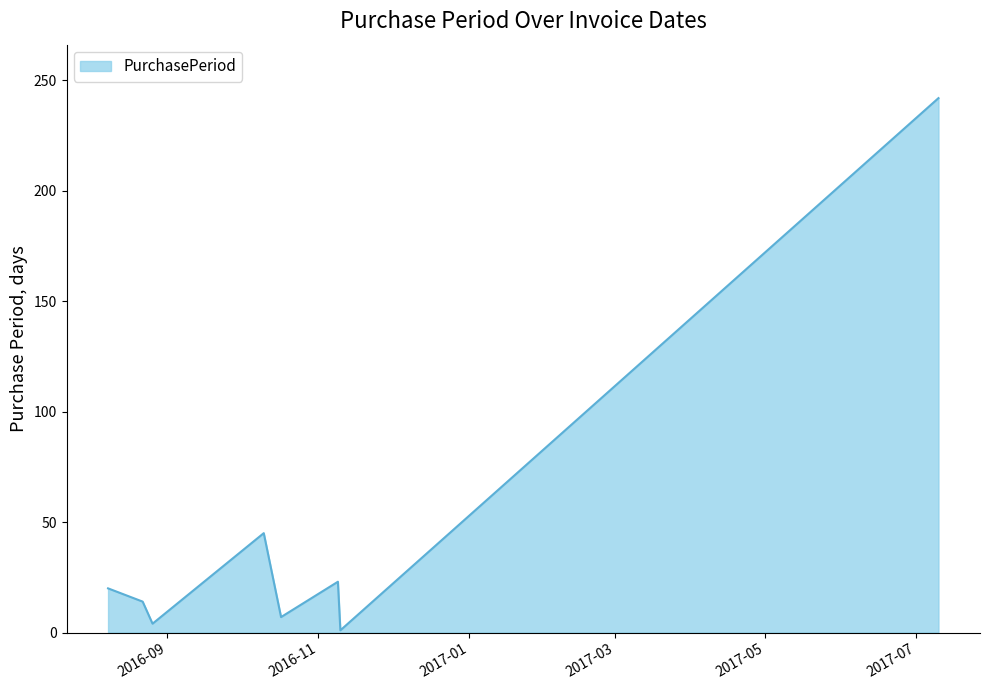

What is the maximum value shown in the chart?

242